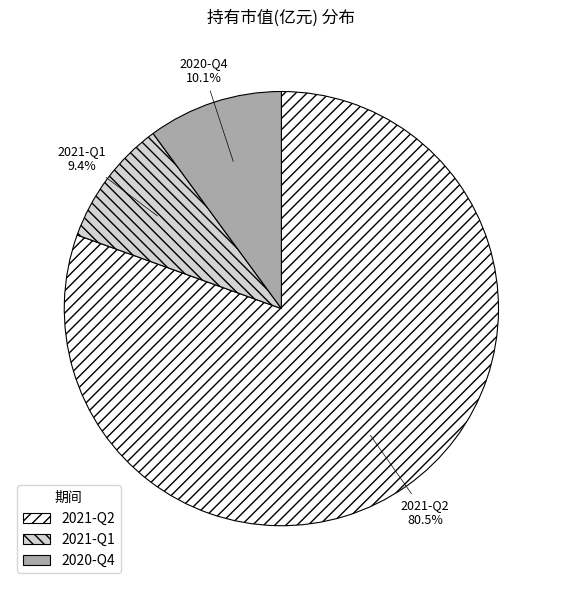

To the nearest percent, what percentage of the pie is 2020-Q4?

10%